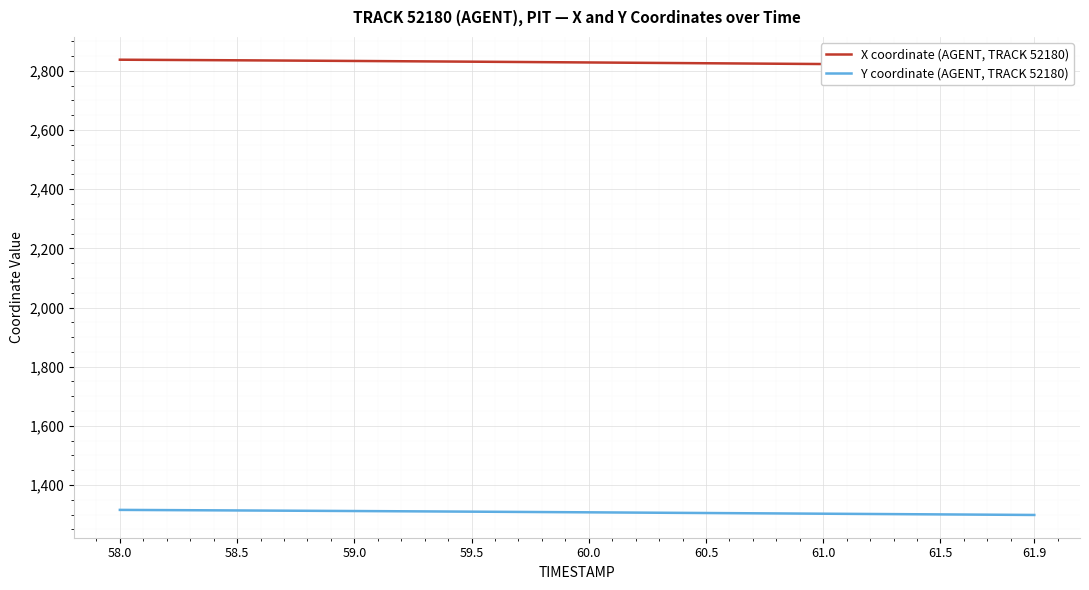

True or false: X coordinate (AGENT, TRACK 52180) has more than 1 interior local peaks.

False